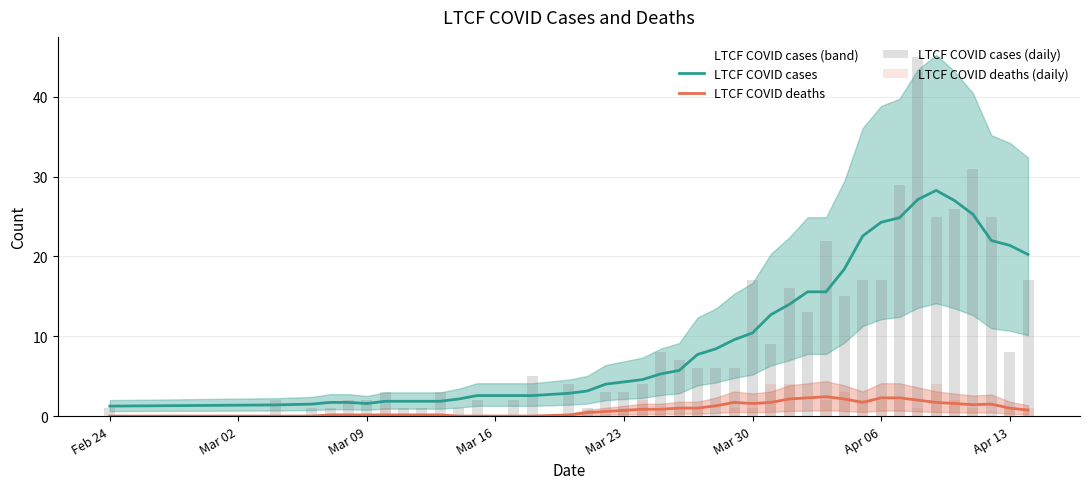

True or false: LTCF COVID deaths and LTCF COVID cases intersect in this chart.

False